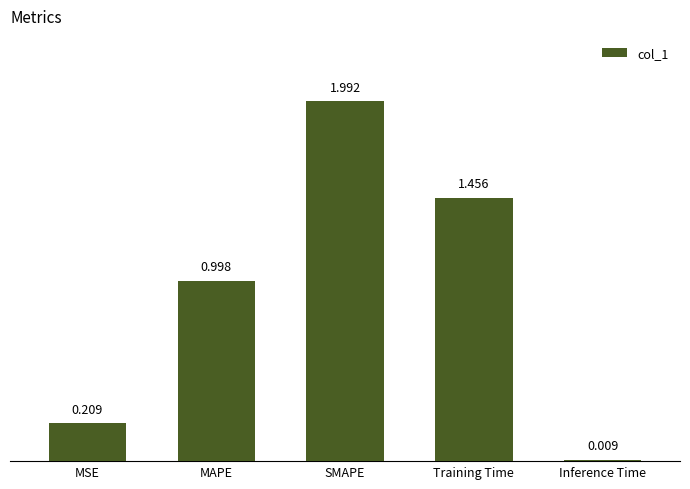

Rank the categories by value from lowest to highest.

Inference Time, MSE, MAPE, Training Time, SMAPE